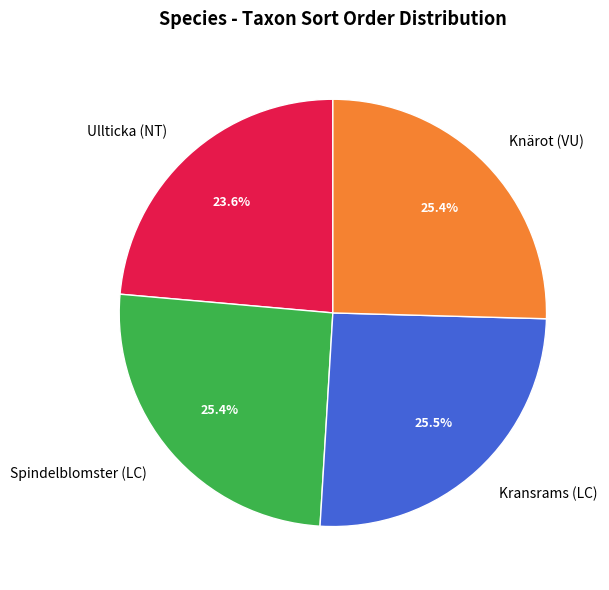

Which has a higher value, Ullticka (NT) or Knärot (VU)?

Knärot (VU)